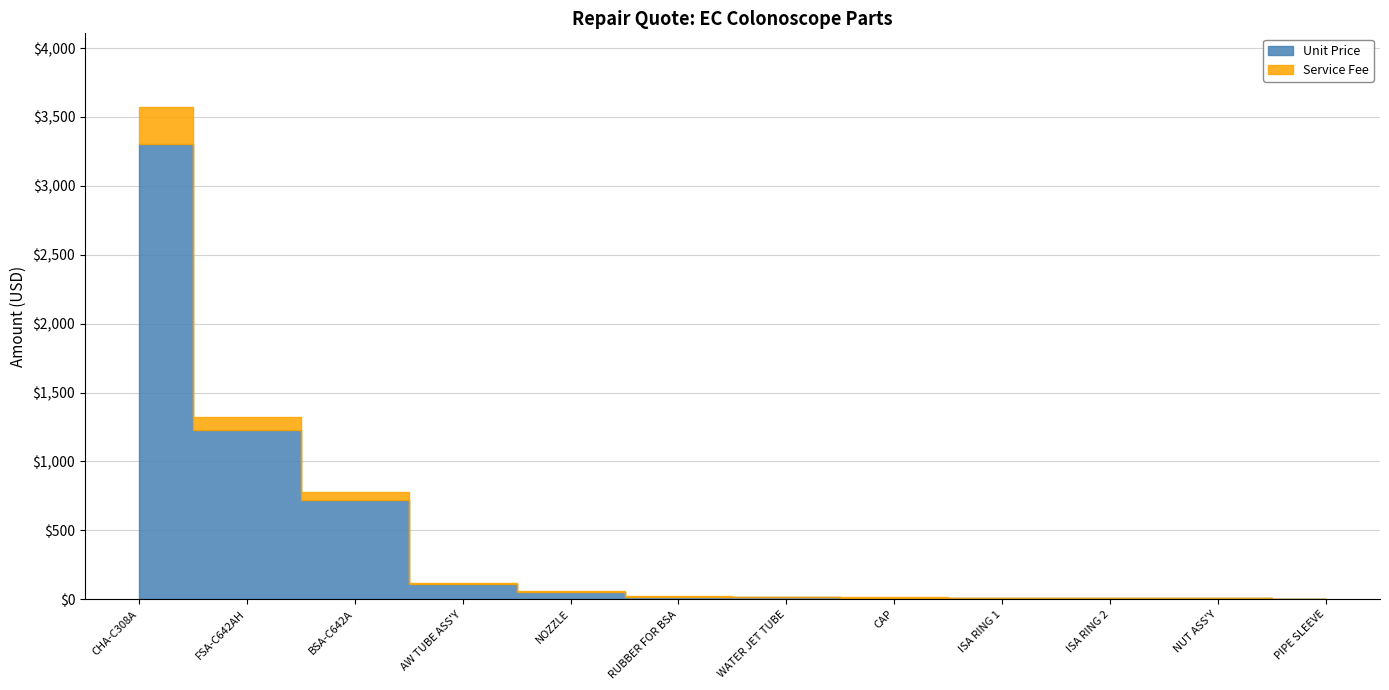

Reading left to right, extract all data points from this chart.

Service Fee: CHA-C308A=270.8	FSA-C642AH=100.5	BSA-C642A=59.0	AW TUBE ASS'Y=9.0	NOZZLE=4.6	RUBBER FOR BSA=1.6	WATER JET TUBE=1.2	CAP=1.0	ISA RING 1=0.9	ISA RING 2=0.6	NUT ASS'Y=0.6	PIPE SLEEVE=0.3
Unit Price: CHA-C308A=3300.4	FSA-C642AH=1225.3	BSA-C642A=718.6	AW TUBE ASS'Y=109.6	NOZZLE=55.7	RUBBER FOR BSA=19.8	WATER JET TUBE=14.4	CAP=12.6	ISA RING 1=10.8	ISA RING 2=7.2	NUT ASS'Y=7.2	PIPE SLEEVE=3.6